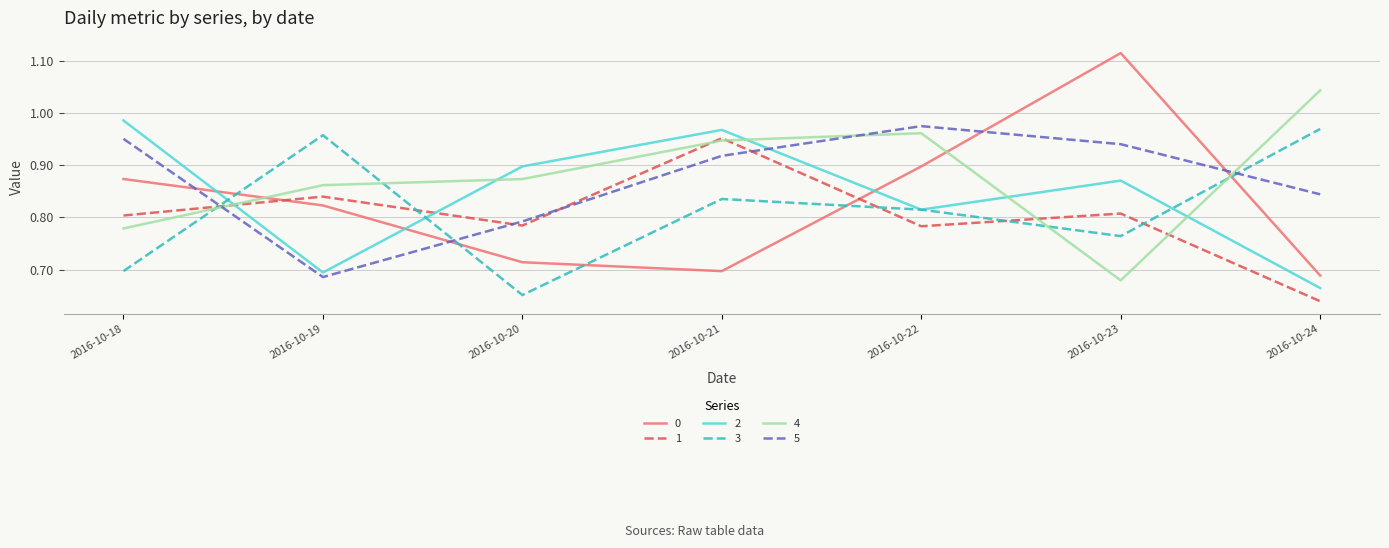

True or false: 2 has more than 1 interior local peaks.

True